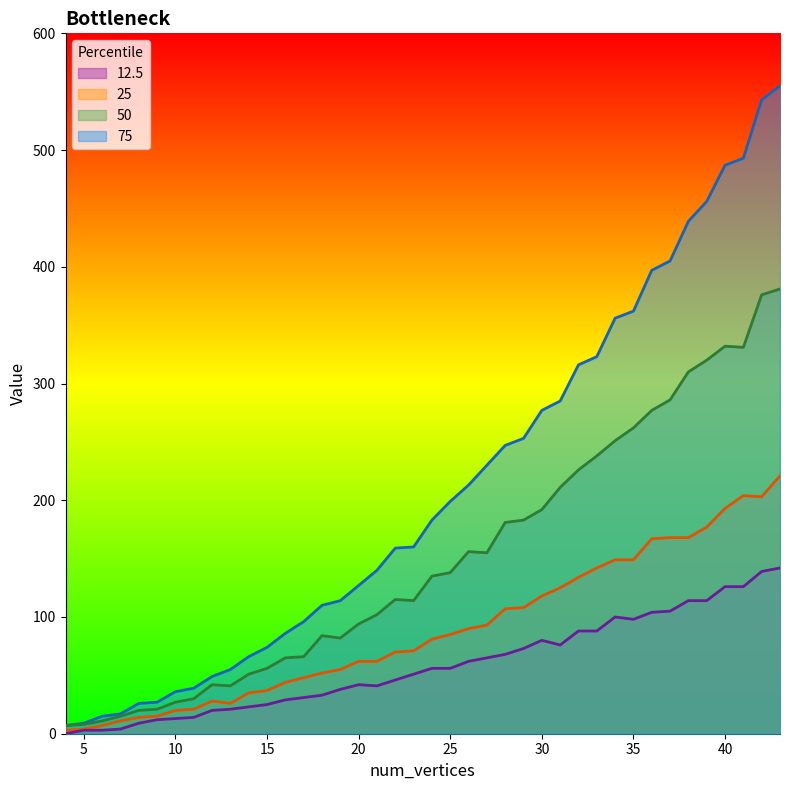

What is the average value of the 12.5 series?

58